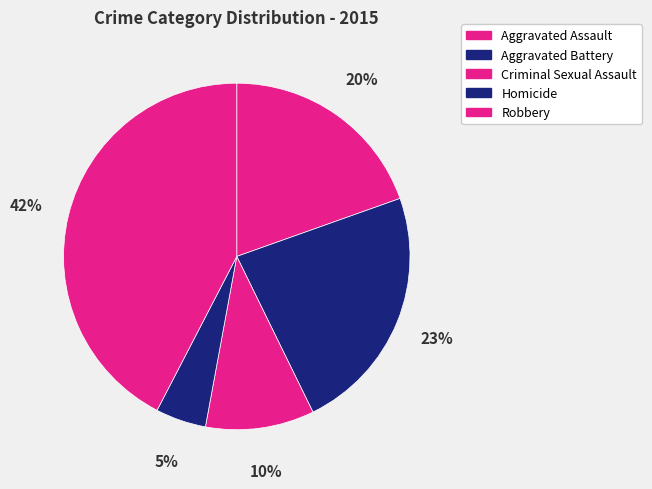

Count the number of slices in the pie.

5